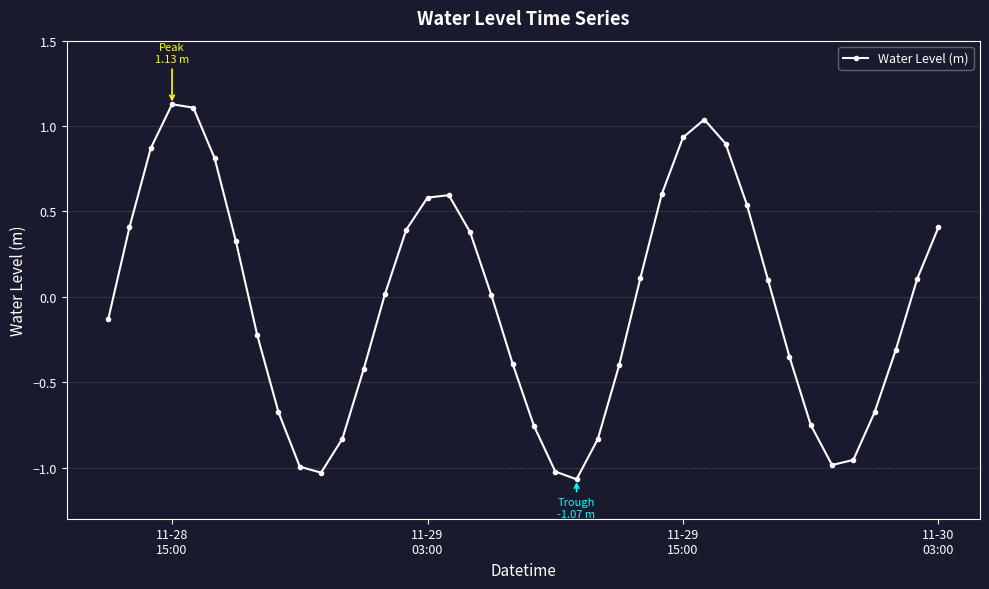

What is the maximum value shown in the chart?

1.1